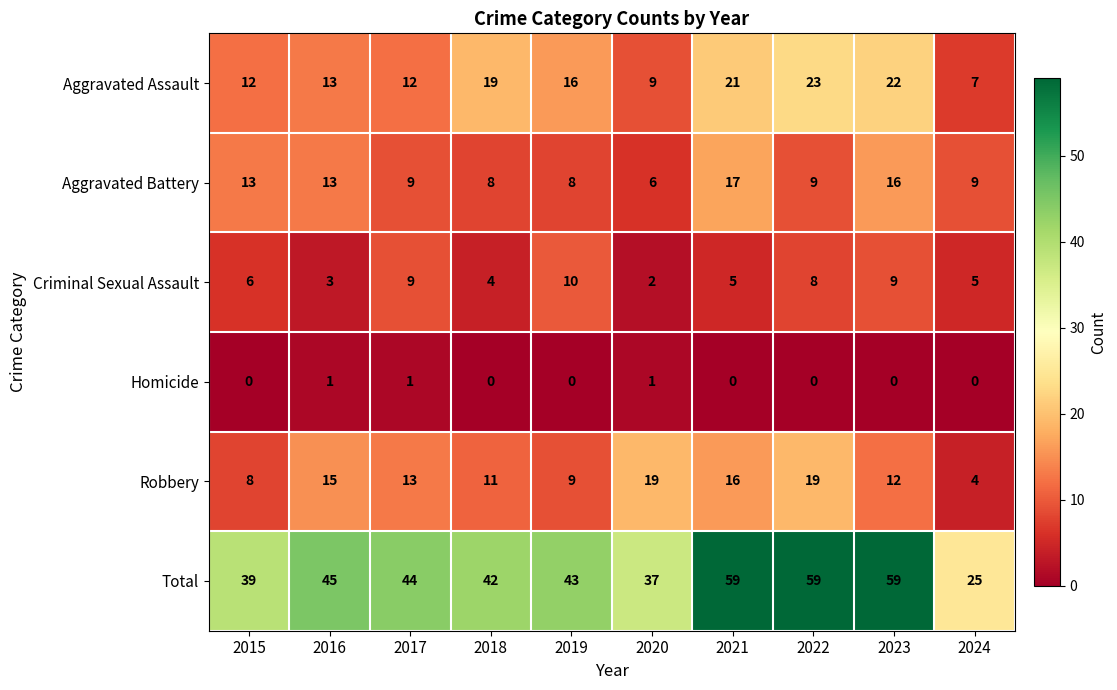

Which series changed the most between 2015 and 2016?

Robbery